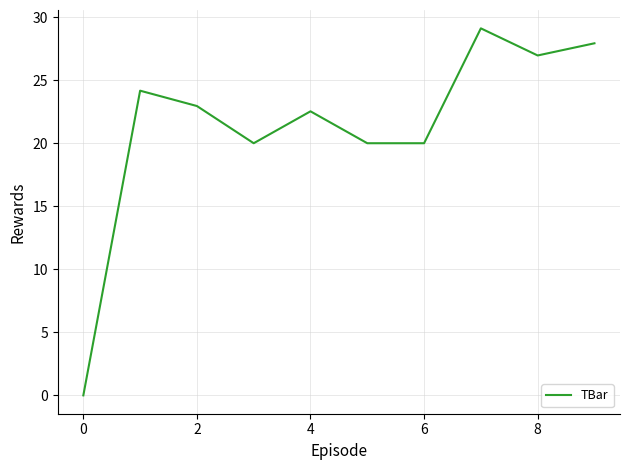

What is the difference between the maximum and minimum values?

29.1